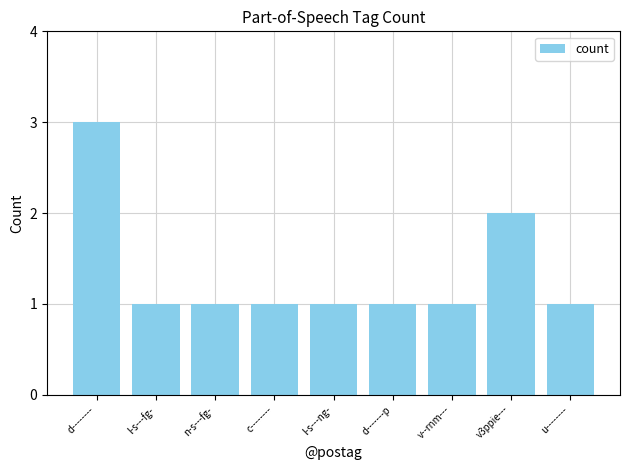

How many values are between 1 and 2?

8